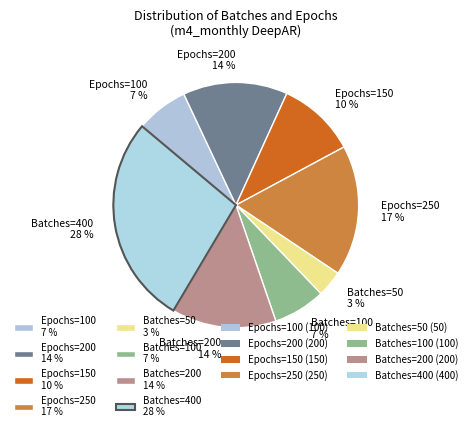

Is the sum of Epochs=250 17 % and Batches=200 14 % greater than half?

No